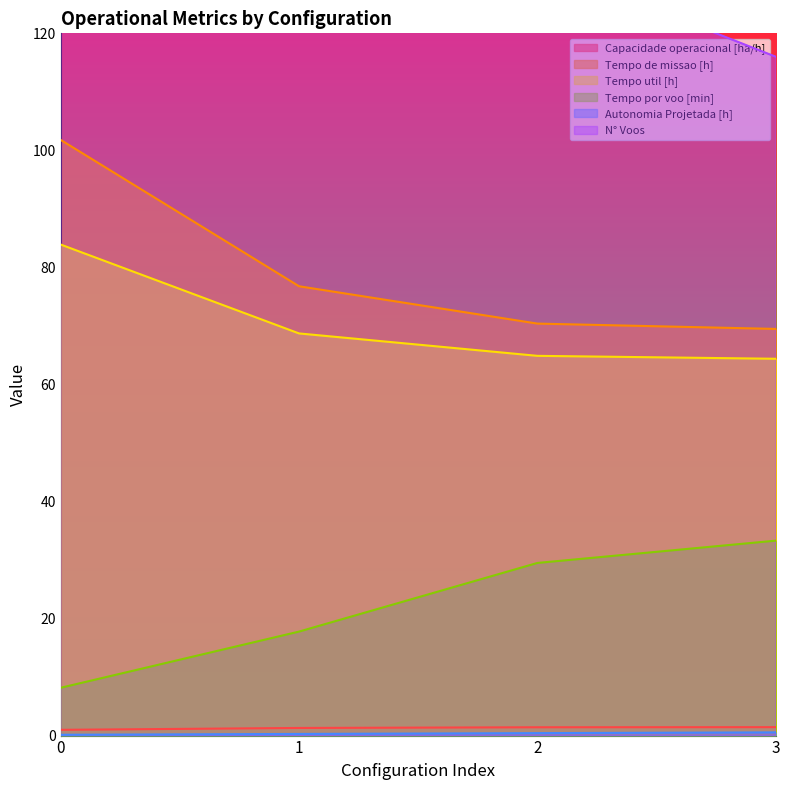

True or false: N° Voos and Tempo de missao [h] intersect in this chart.

False